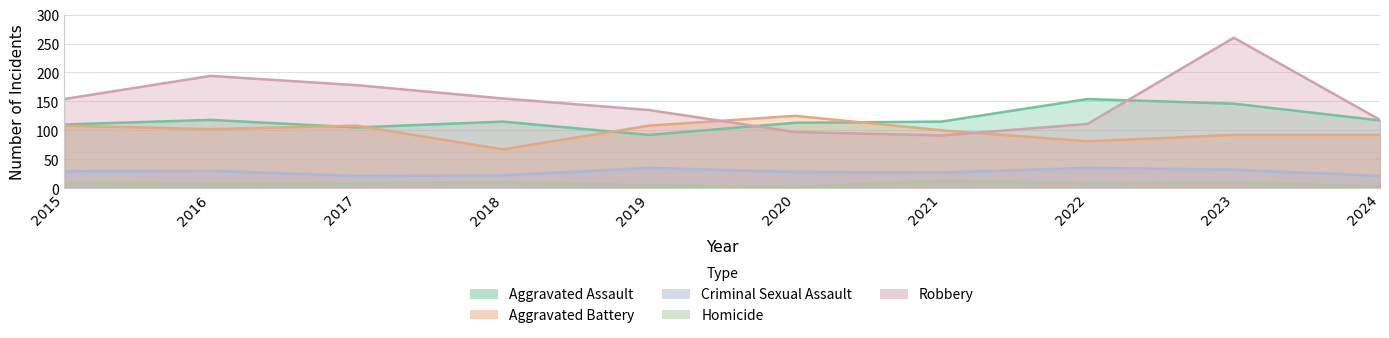

Reading left to right, what are all the values shown in this chart?

Aggravated Assault: 2015=110	2016=118	2017=105	2018=115	2019=92	2020=113	2021=115	2022=154	2023=146	2024=117
Aggravated Battery: 2015=108	2016=102	2017=108	2018=67	2019=108	2020=125	2021=100	2022=81	2023=92	2024=92
Criminal Sexual Assault: 2015=29	2016=30	2017=21	2018=22	2019=35	2020=28	2021=27	2022=35	2023=32	2024=21
Homicide: 2015=9	2016=7	2017=8	2018=10	2019=5	2020=2	2021=13	2022=9	2023=10	2024=3
Robbery: 2015=154	2016=194	2017=178	2018=155	2019=135	2020=97	2021=91	2022=111	2023=260	2024=118